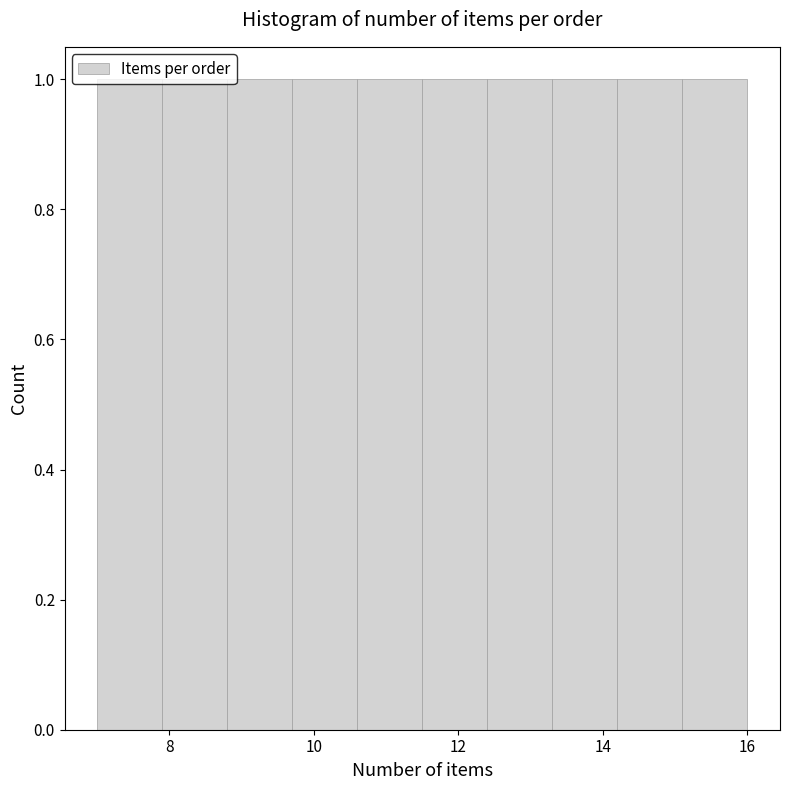

Reading left to right, list every bar in this chart as the range it spans on the x-axis followed by its height. Neither the bar edges nor the heights are printed on the chart, so give them approximately, as read against the axes.

7.0 to 7.9: 1
7.9 to 8.8: 1
8.8 to 9.7: 1
9.7 to 10.6: 1
10.6 to 11.5: 1
11.5 to 12.4: 1
12.4 to 13.3: 1
13.3 to 14.2: 1
14.2 to 15.1: 1
15.1 to 16.0: 1